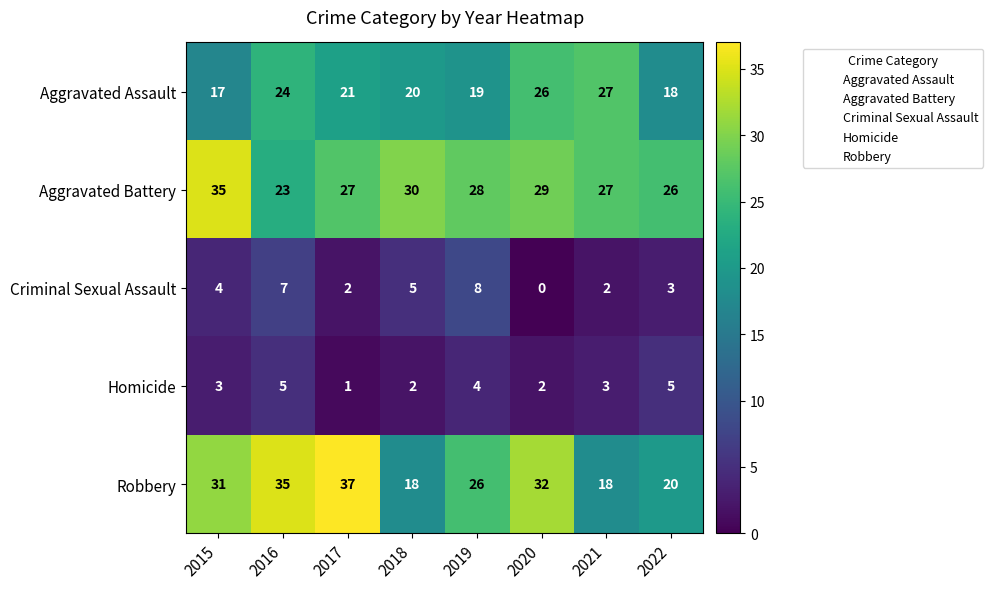

What is the total value across all series at 2019?

85